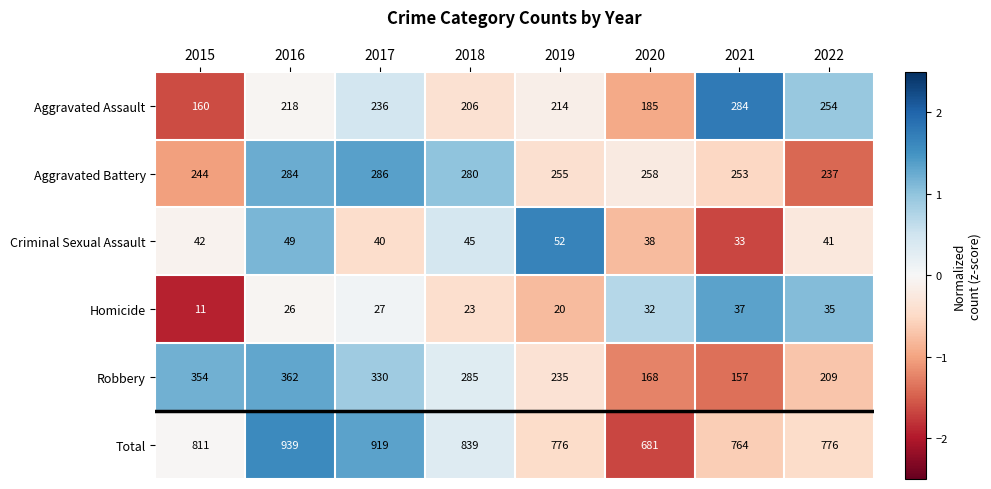

Read the Robbery value at 2016, to the nearest 50.

350